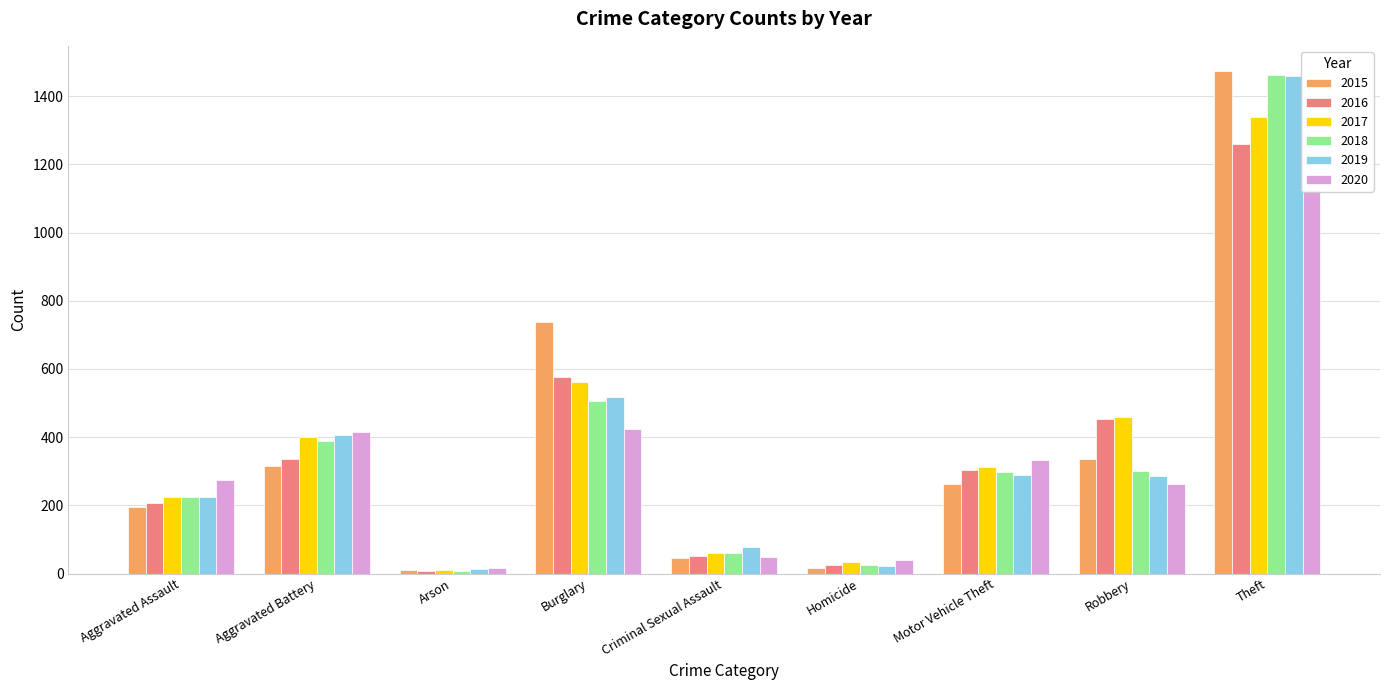

What is the sum of all 2015 values?

3392